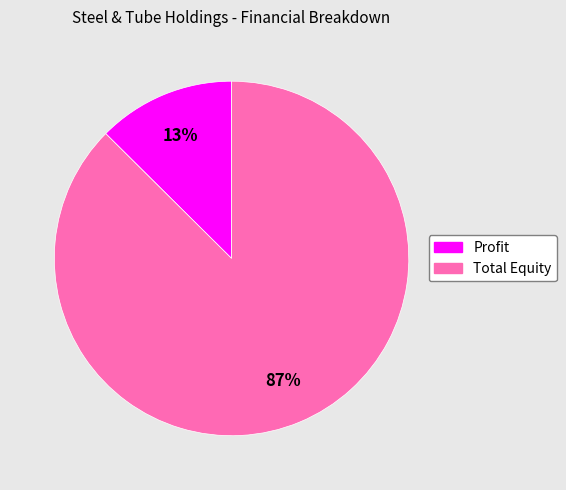

True or false: Total Equity accounts for 87% of the total.

True